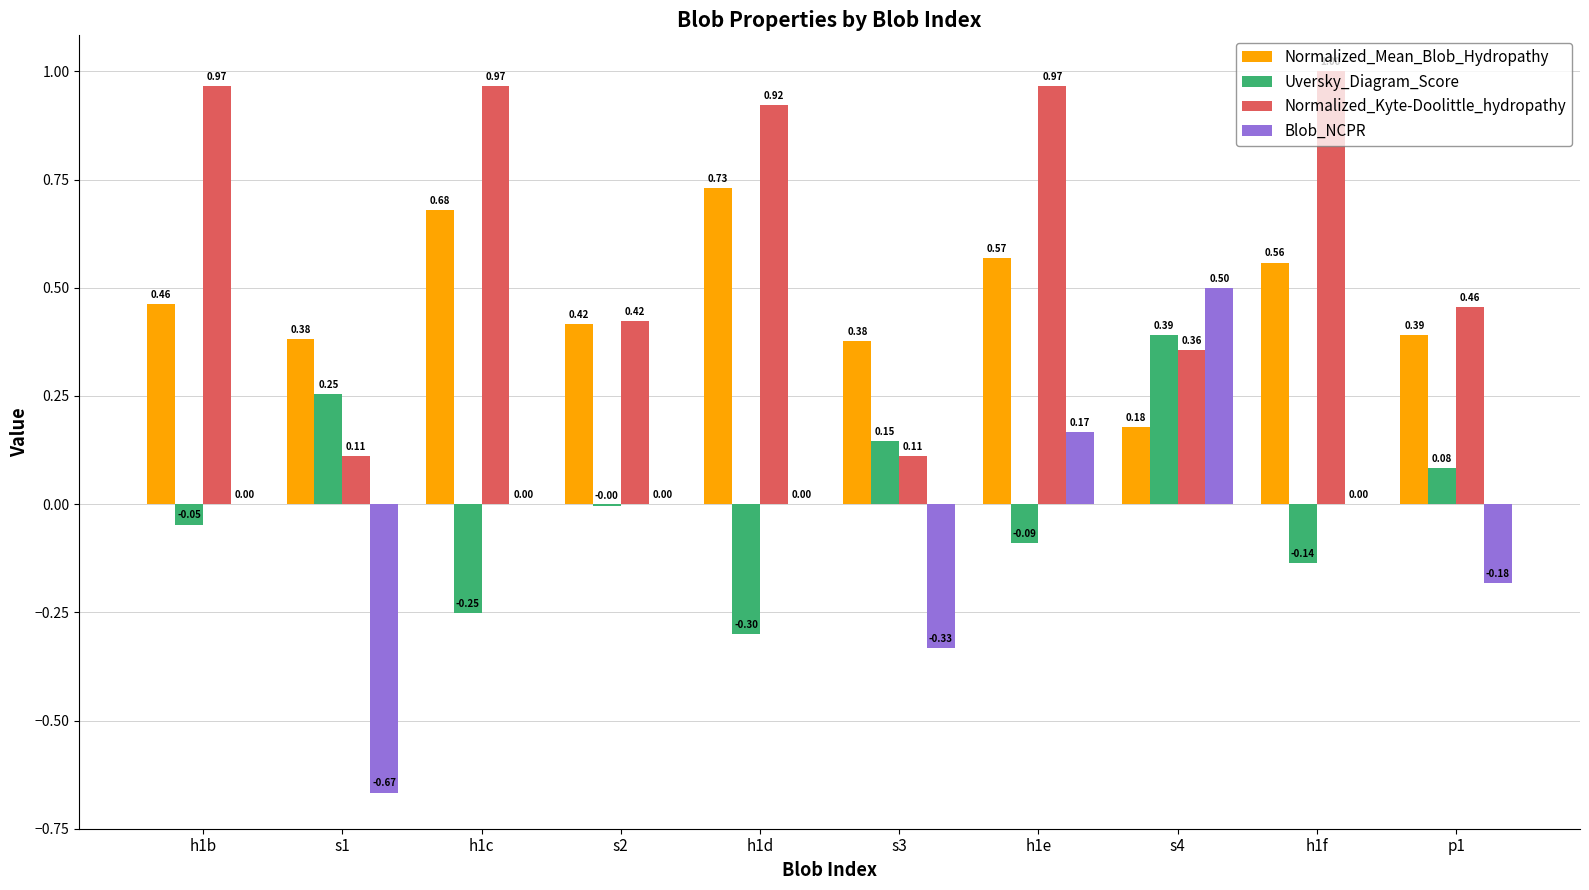

What is the sum of all Normalized_Kyte-Doolittle_hydropathy values?

6.3